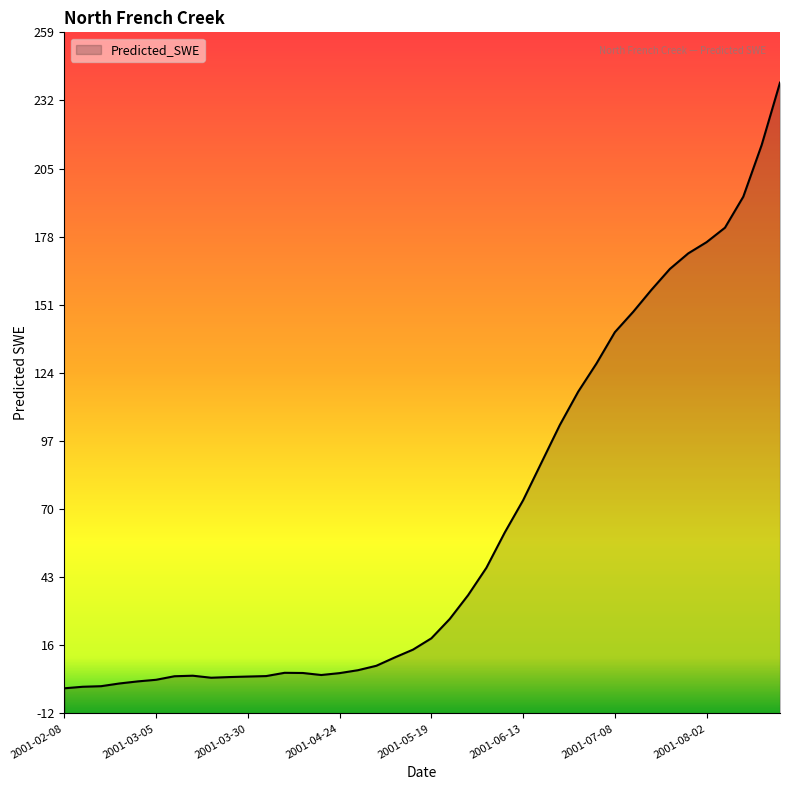

Which label corresponds to the smallest value in the chart?

2001-02-08